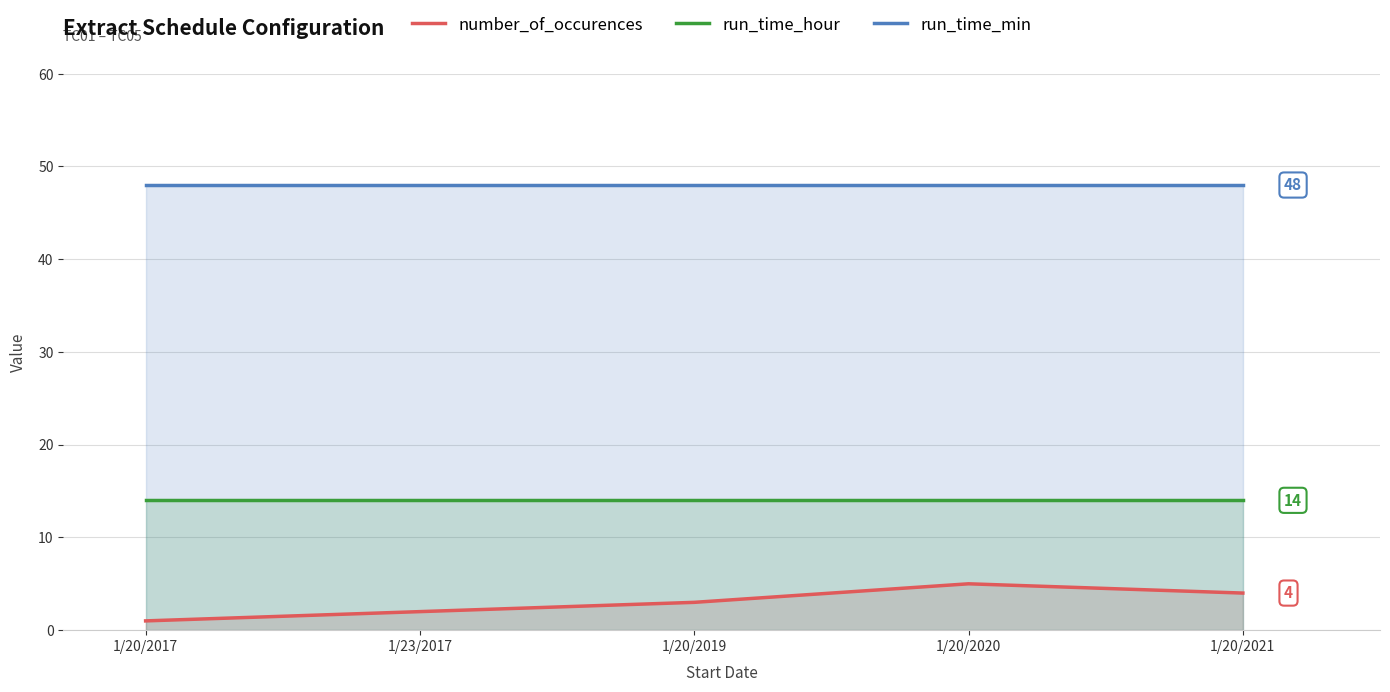

Does the chart display data point markers on the line(s)?

No